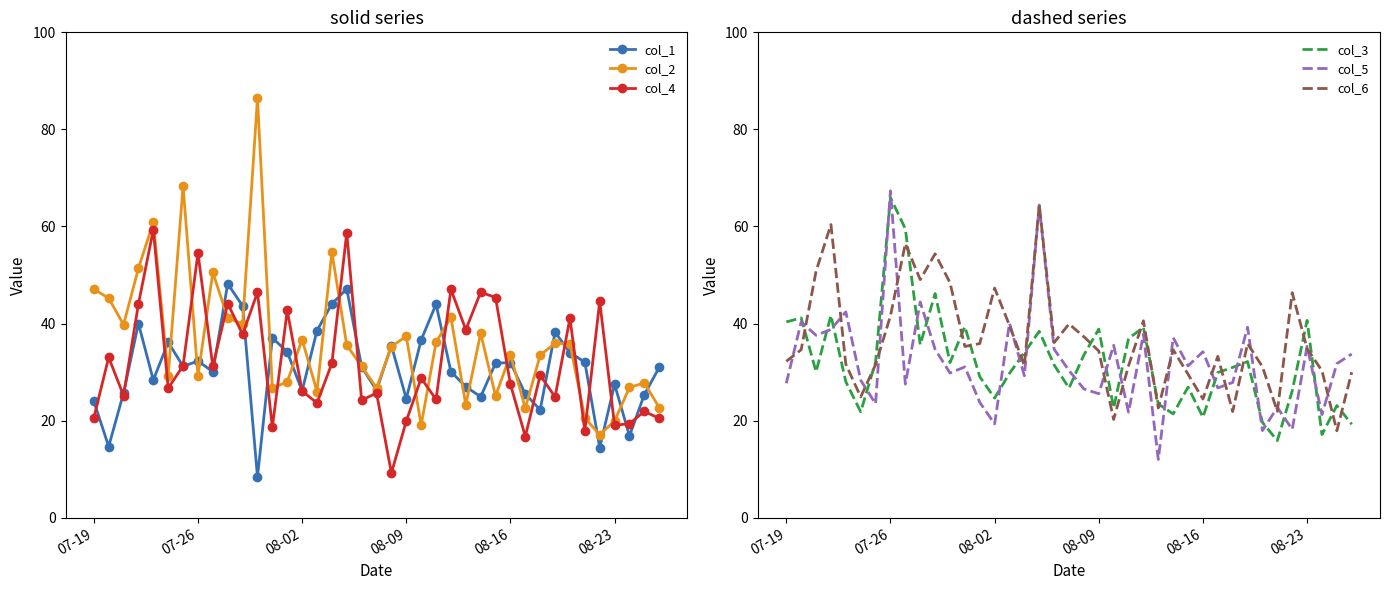

Which series has the largest range (max minus min)?

col_2